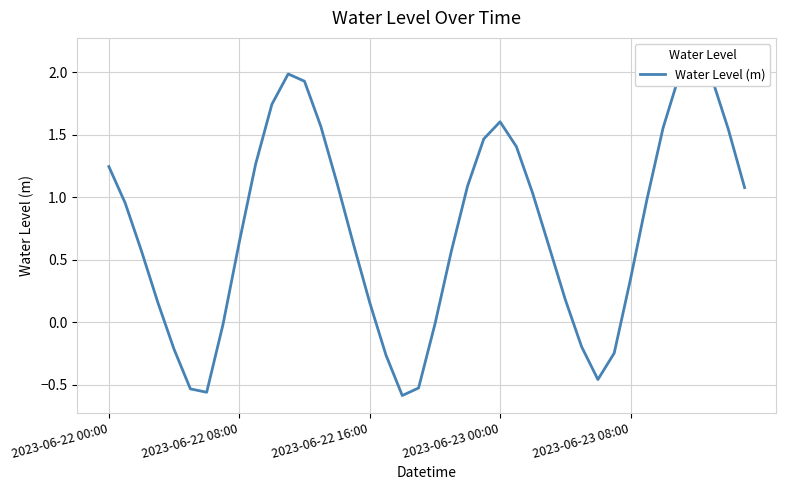

Does the chart have visible grid lines?

Yes